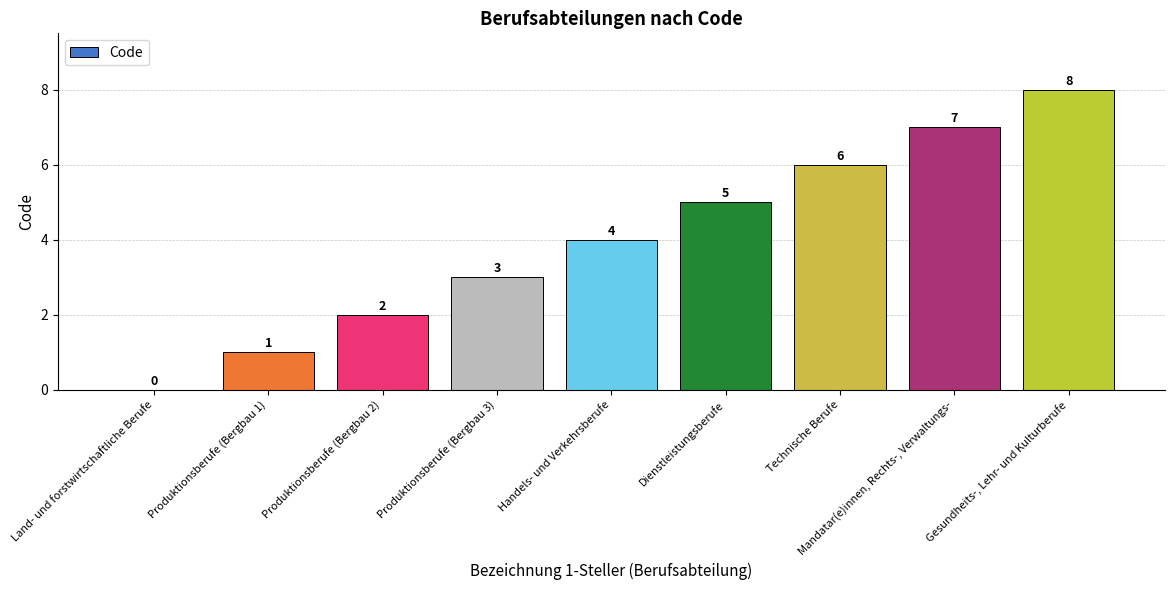

Which category has the highest value across all series?

Gesundheits-, Lehr- und Kulturberufe